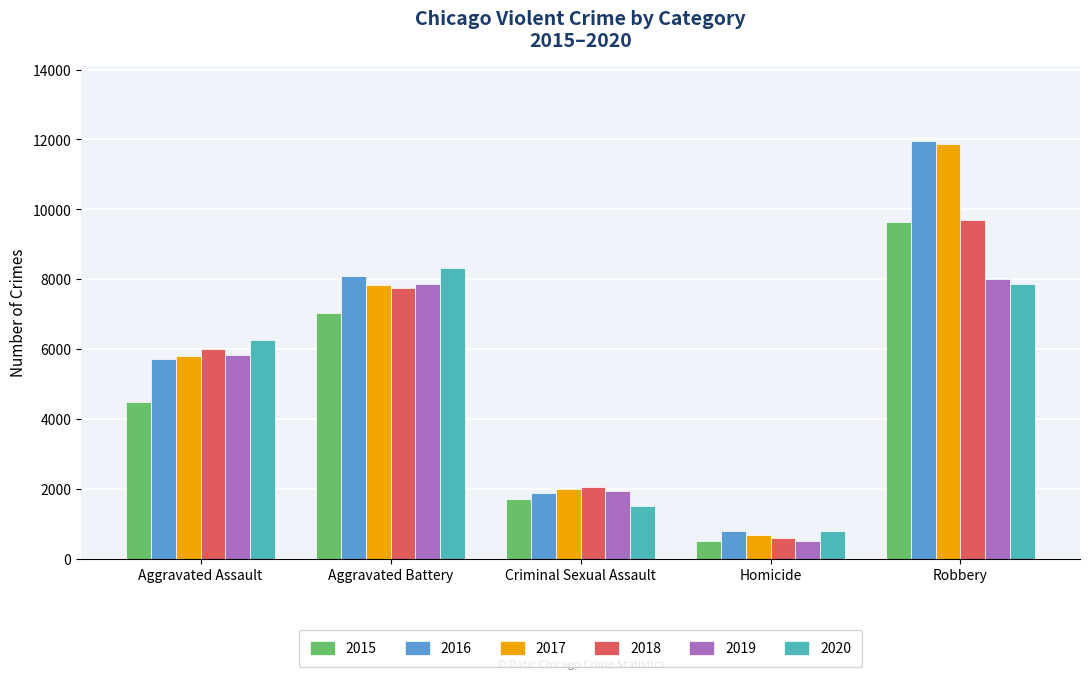

Which category has the highest value in the 2017 series?

Robbery